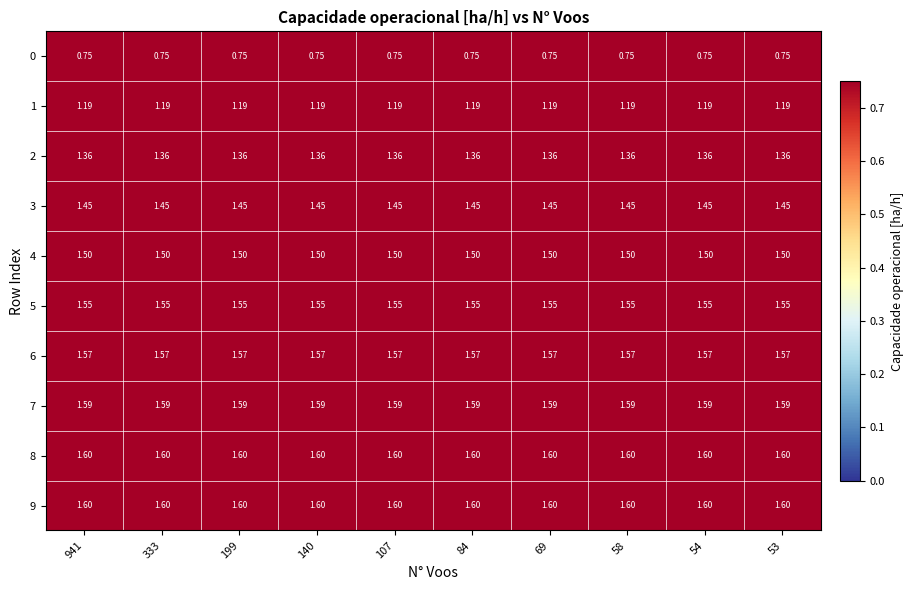

Is the value of 9 at 140 greater than the value of 7 at 69?

Yes